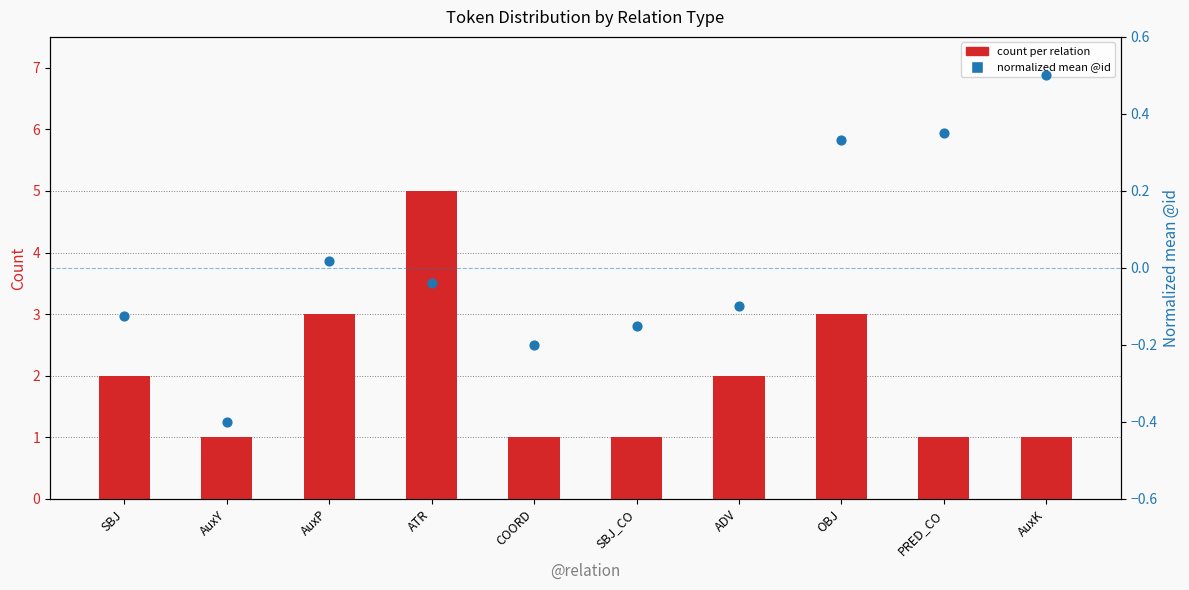

Which series has the largest total across all categories?

count